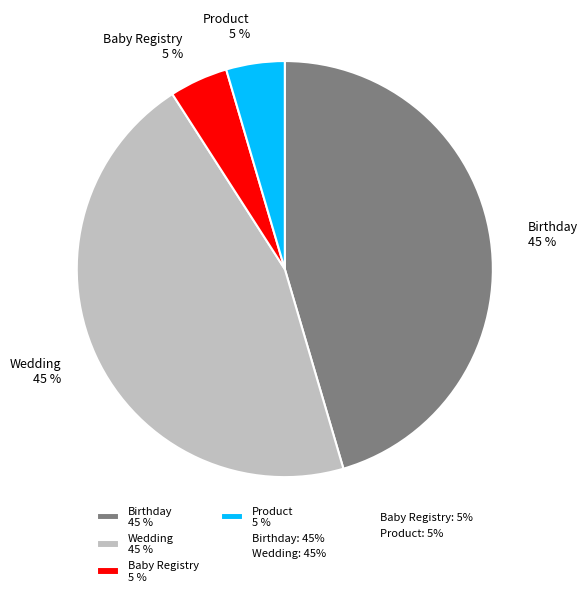

Does any single category account for the majority?

No